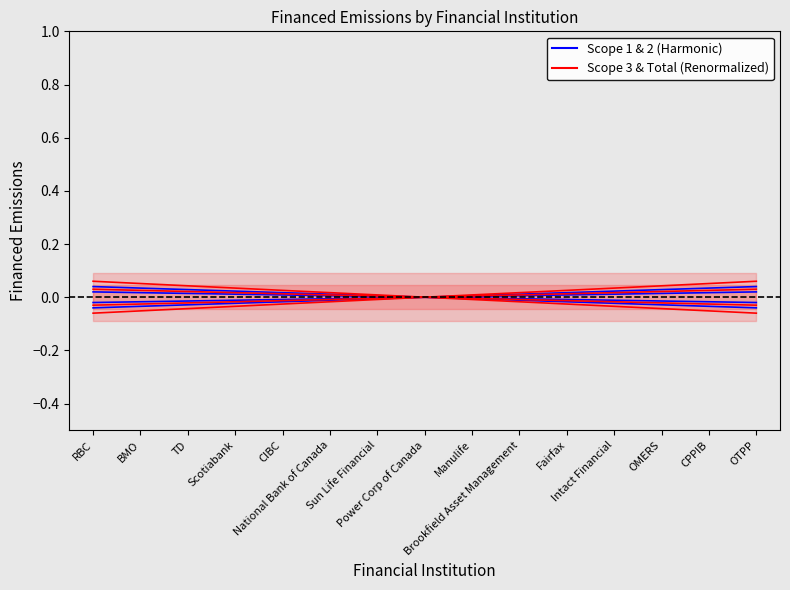

Which category has the highest value in the Financed Scope 3 series?

OTPP